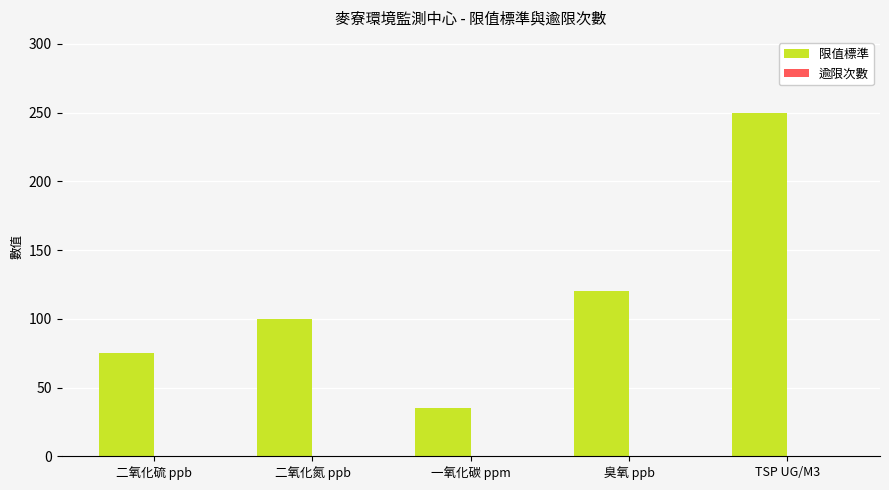

Between 二氧化氮 ppb and 臭氧 ppb, which is larger?

臭氧 ppb